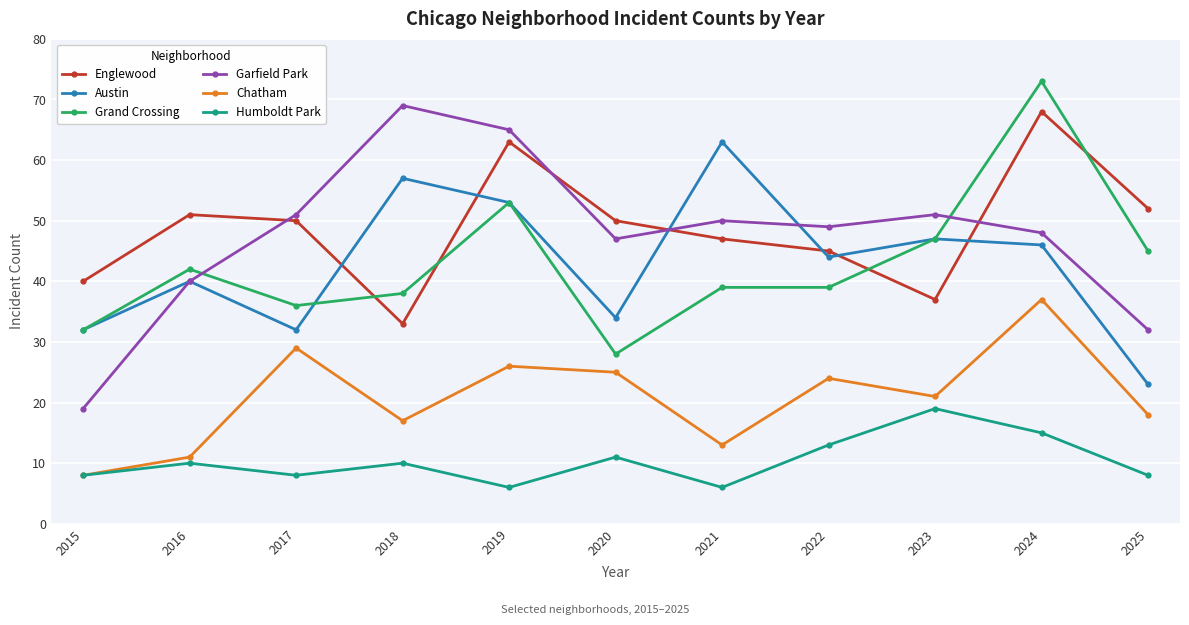

The value of Garfield Park at 2017 is 51. True or false?

True